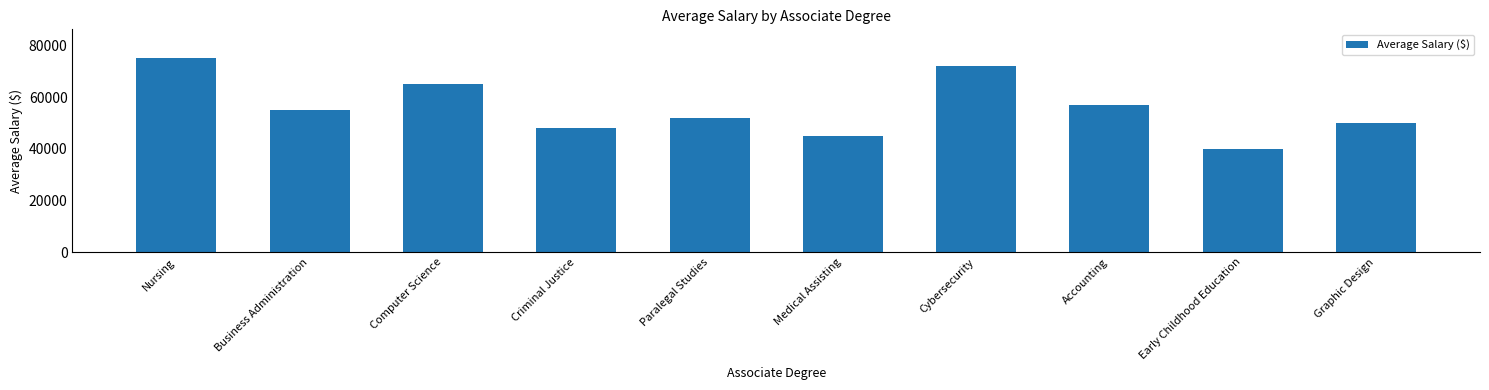

What is the smallest value displayed?

40000